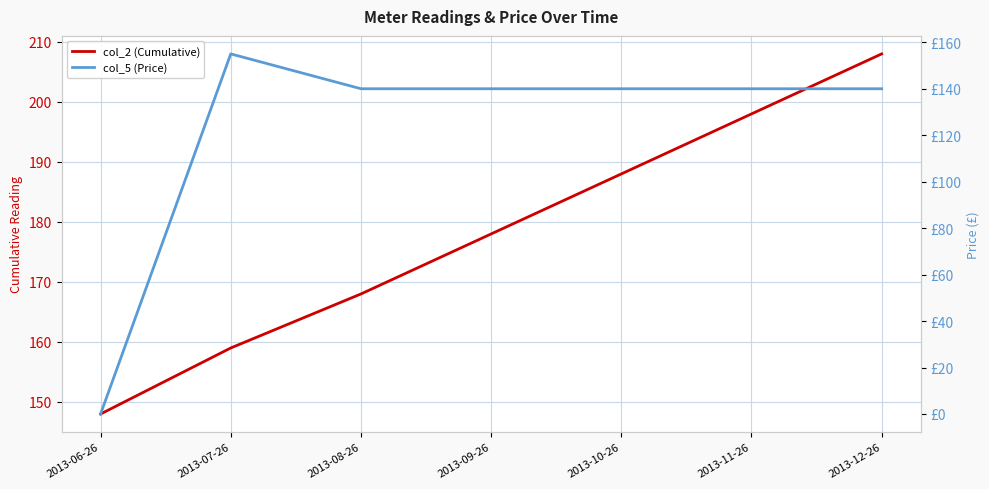

What is the spread (max minus min) of values at 2013-09-26?

38